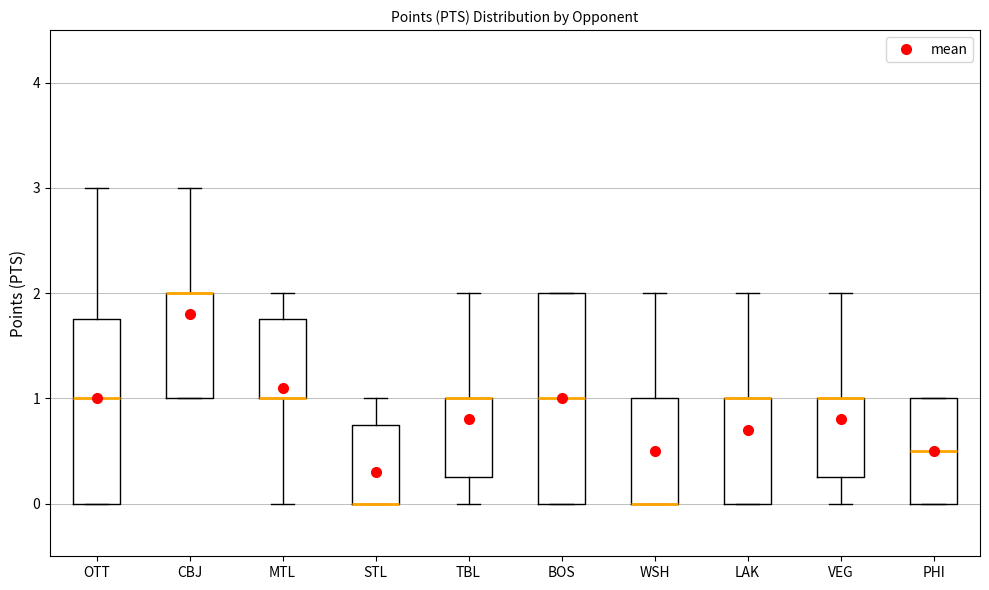

Reading left to right, transcribe this box plot: for each box, give where its median line is, the range the box spans, and where its two whiskers end, as read against the y-axis. The values are not printed on the chart, so give them approximately, as read against the axis.

OTT: median 1.0, box 0.0 to 1.8, whiskers 0.0 to 3.0
CBJ: median 2.0 (drawn on the box's upper edge), box 1.0 to 2.0, whiskers 1.0 to 3.0
MTL: median 1.0 (drawn on the box's lower edge), box 1.0 to 1.8, whiskers 0.0 to 2.0
STL: median 0.0 (drawn on the box's lower edge), box 0.0 to 0.8, whiskers 0.0 to 1.0
TBL: median 1.0 (drawn on the box's upper edge), box 0.3 to 1.0, whiskers 0.0 to 2.0
BOS: median 1.0, box 0.0 to 2.0, whiskers 0.0 to 2.0
WSH: median 0.0 (drawn on the box's lower edge), box 0.0 to 1.0, whiskers 0.0 to 2.0
LAK: median 1.0 (drawn on the box's upper edge), box 0.0 to 1.0, whiskers 0.0 to 2.0
VEG: median 1.0 (drawn on the box's upper edge), box 0.3 to 1.0, whiskers 0.0 to 2.0
PHI: median 0.5, box 0.0 to 1.0, whiskers 0.0 to 1.0